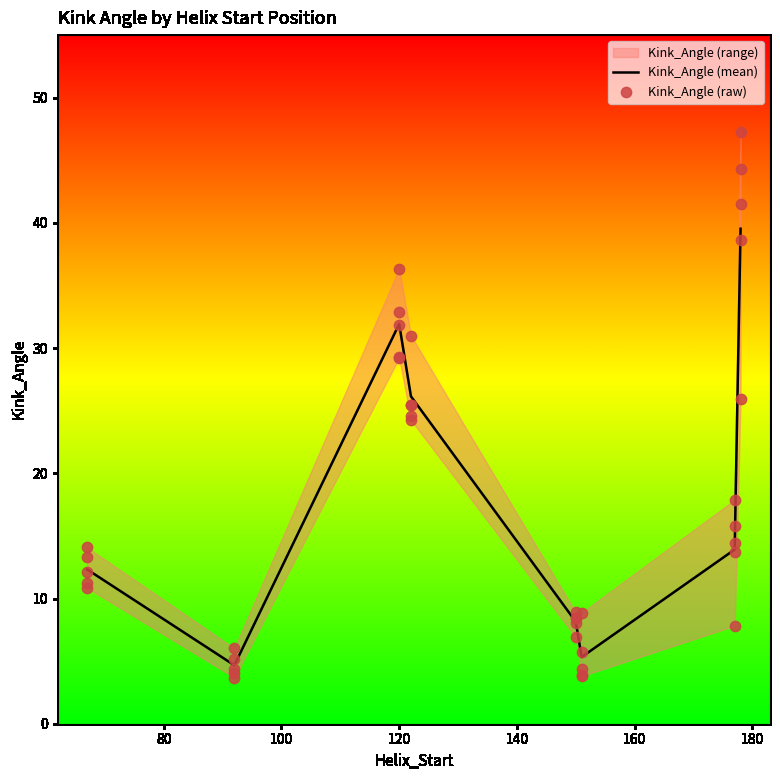

What is the change in value from 177 to 150?

-6.8